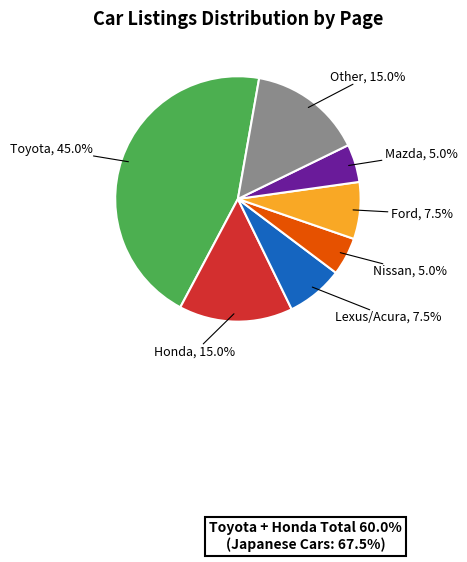

Is there any slice that represents more than half of the pie?

No